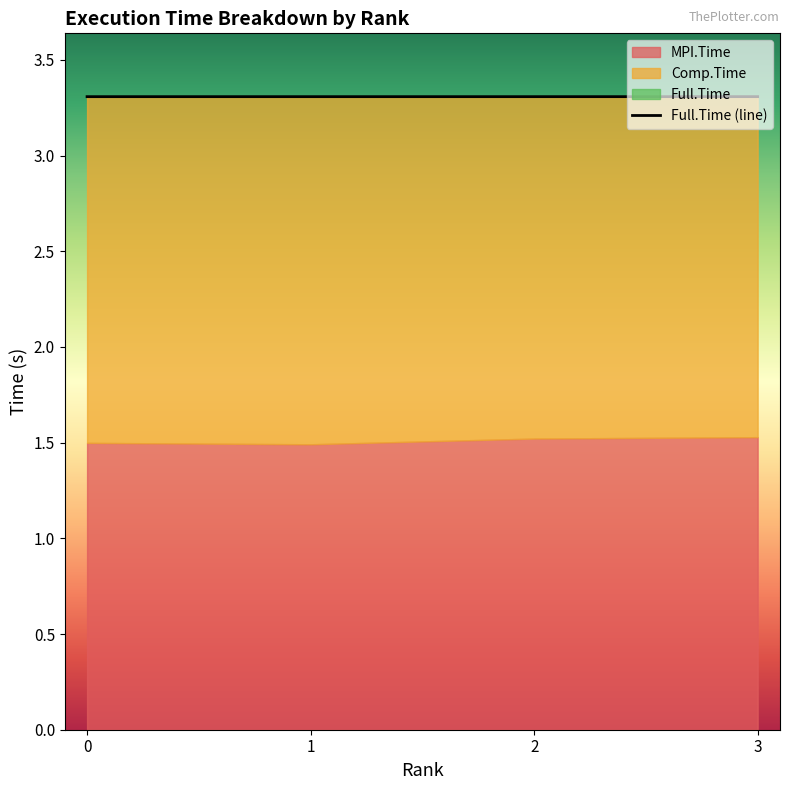

Reading left to right, what are all the values shown in this chart?

3.3	3.3	3.3	3.3